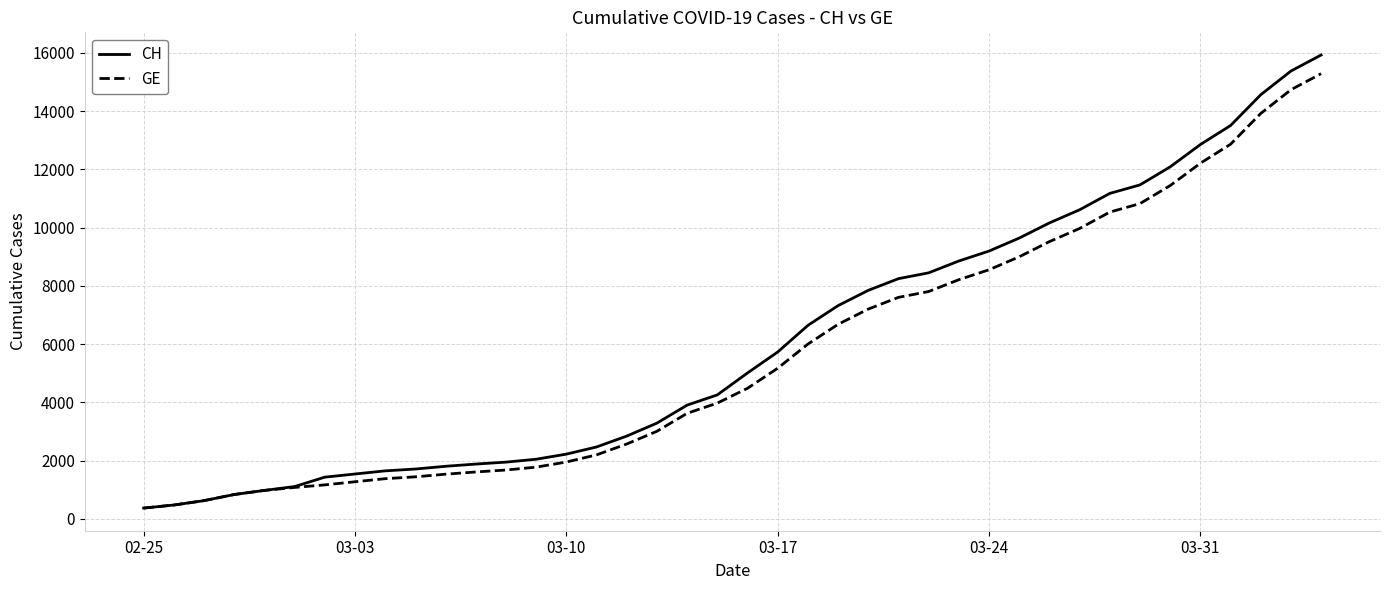

What is the sum of all GE values?

225656